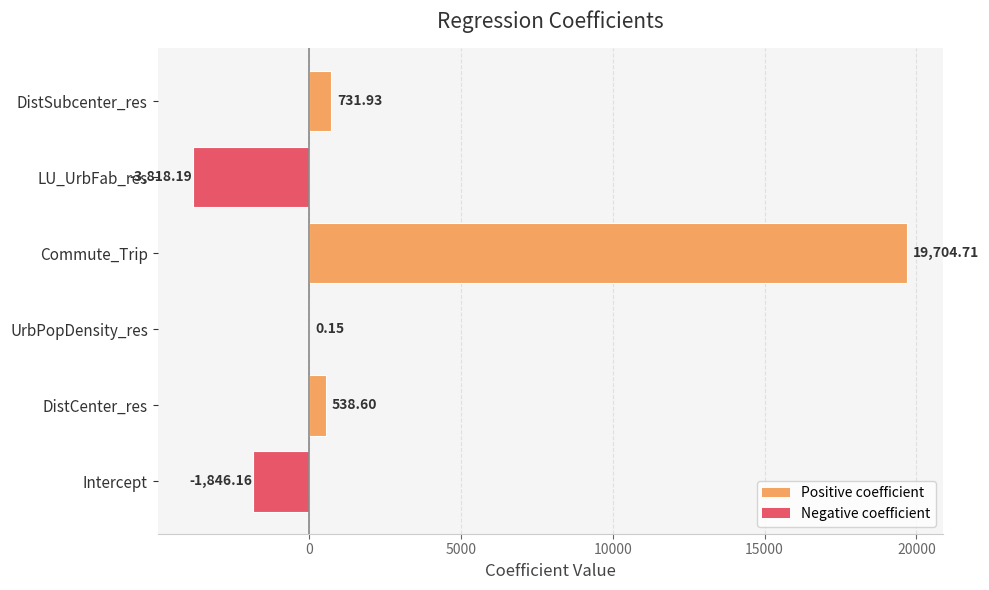

Count the number of data series in this chart.

1